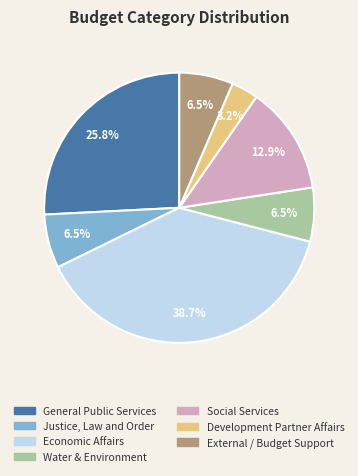

To the nearest percent, what is the difference between the largest and smallest slice percentages?

35%